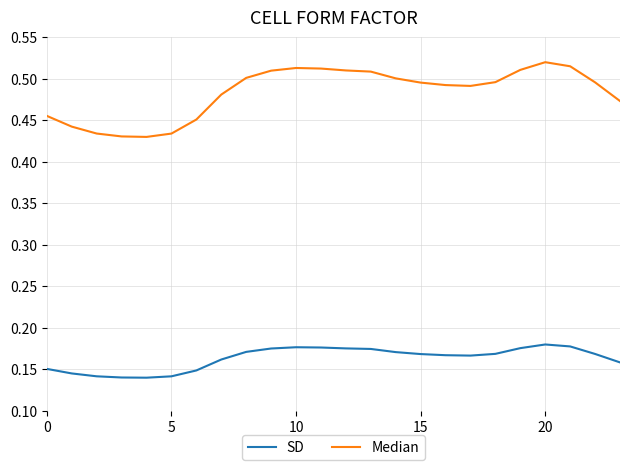

Rank the series by their maximum value, from highest to lowest.

Median, SD